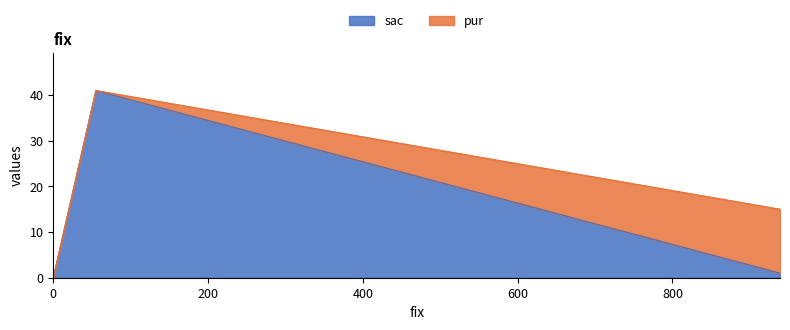

What is the highest value of the sac series?

41